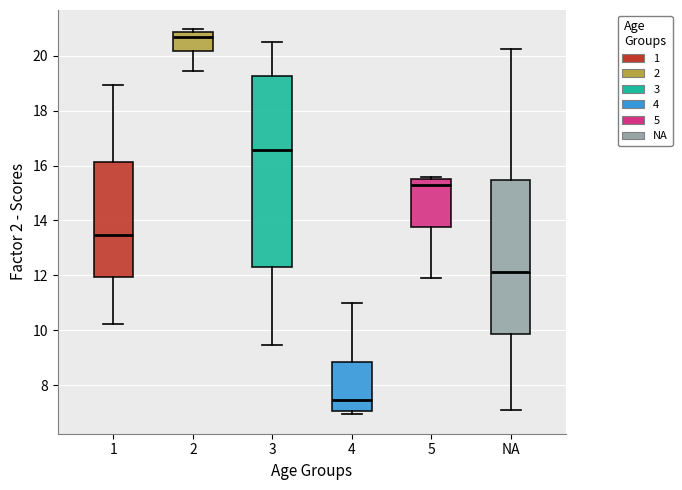

Which box's median line is the lowest?

4